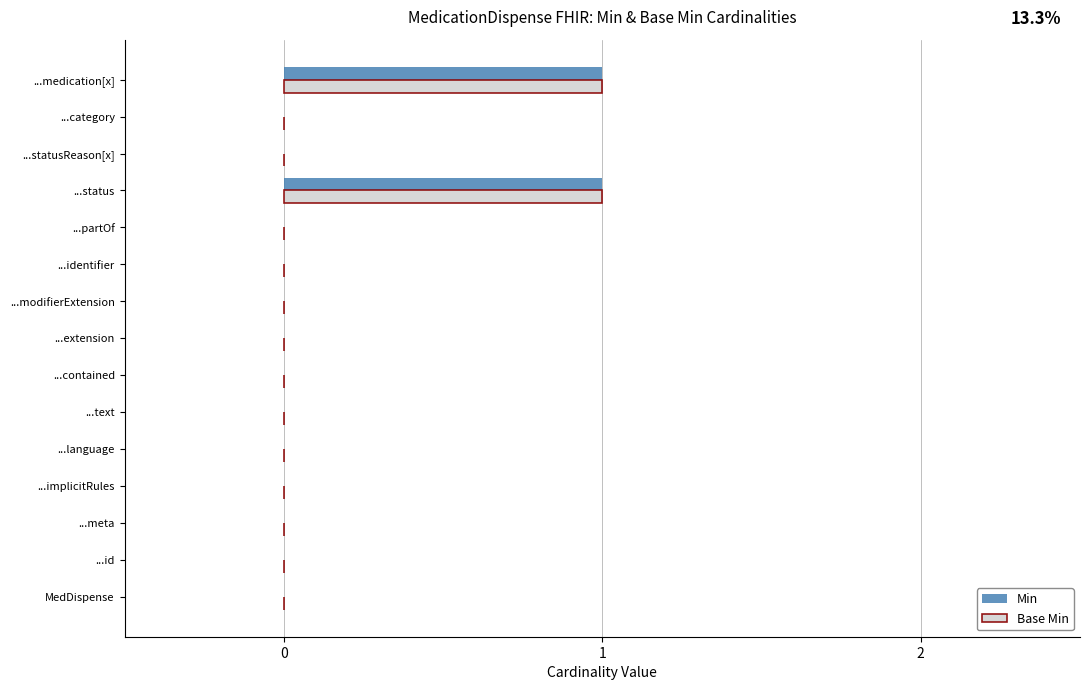

What is the highest value of the Min series?

1